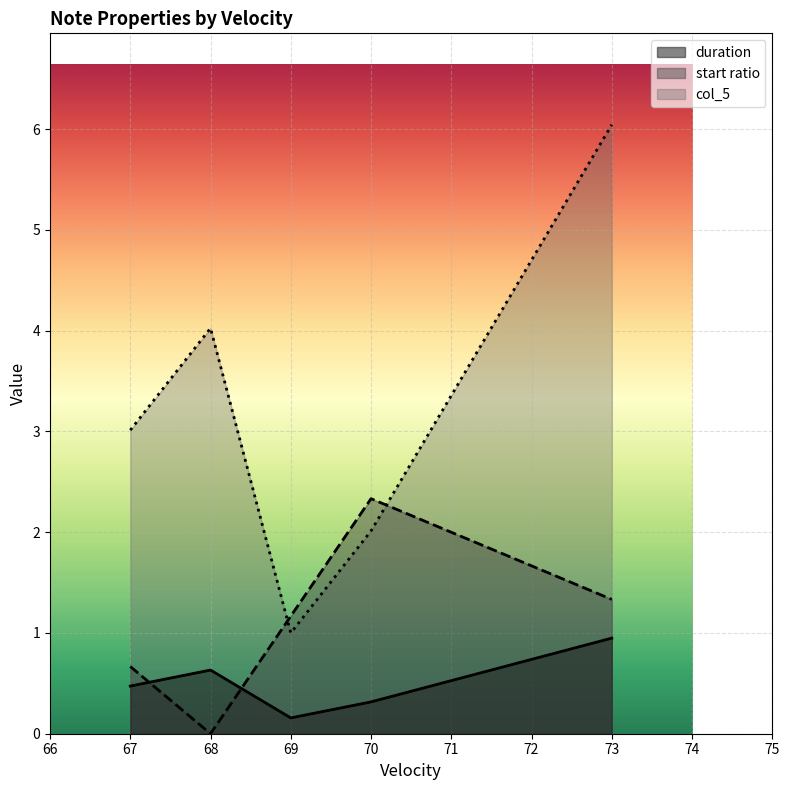

Which has a higher value, 68 or 69?

68